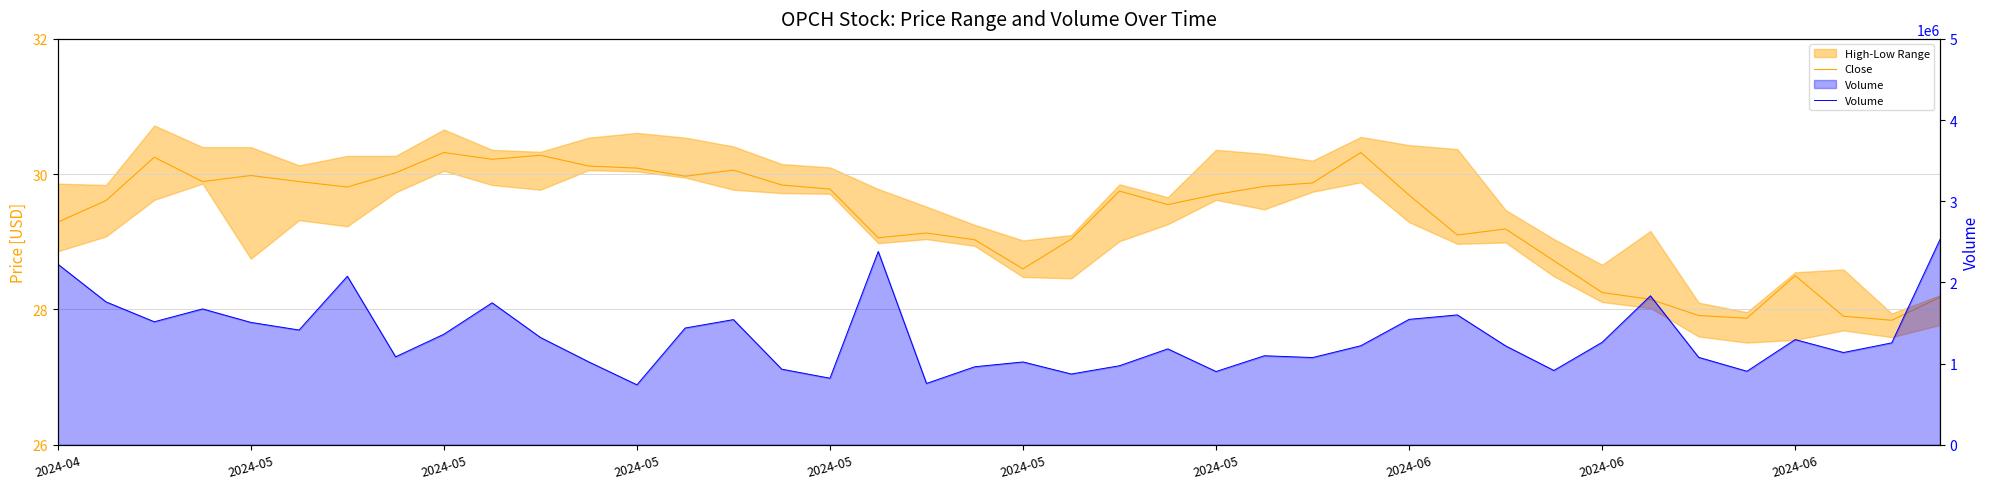

What is the maximum value for Volume?

2527700